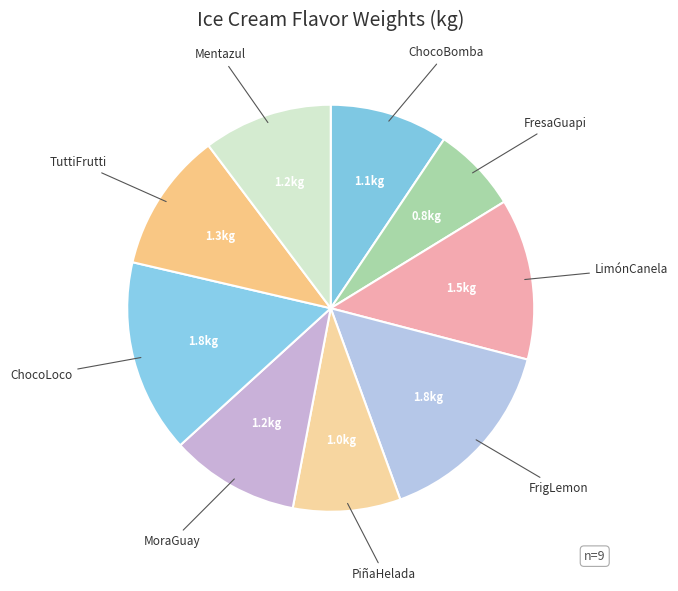

How many segments does this pie chart have?

9